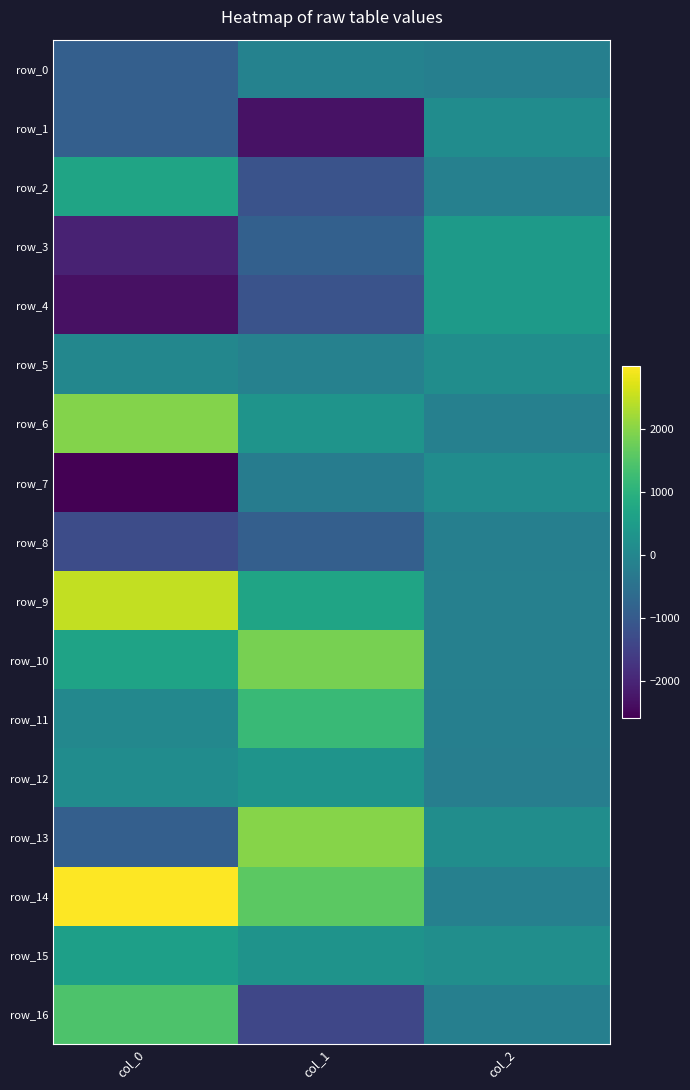

What is the difference between the maximum and minimum values in the row_9 series?

2644.1